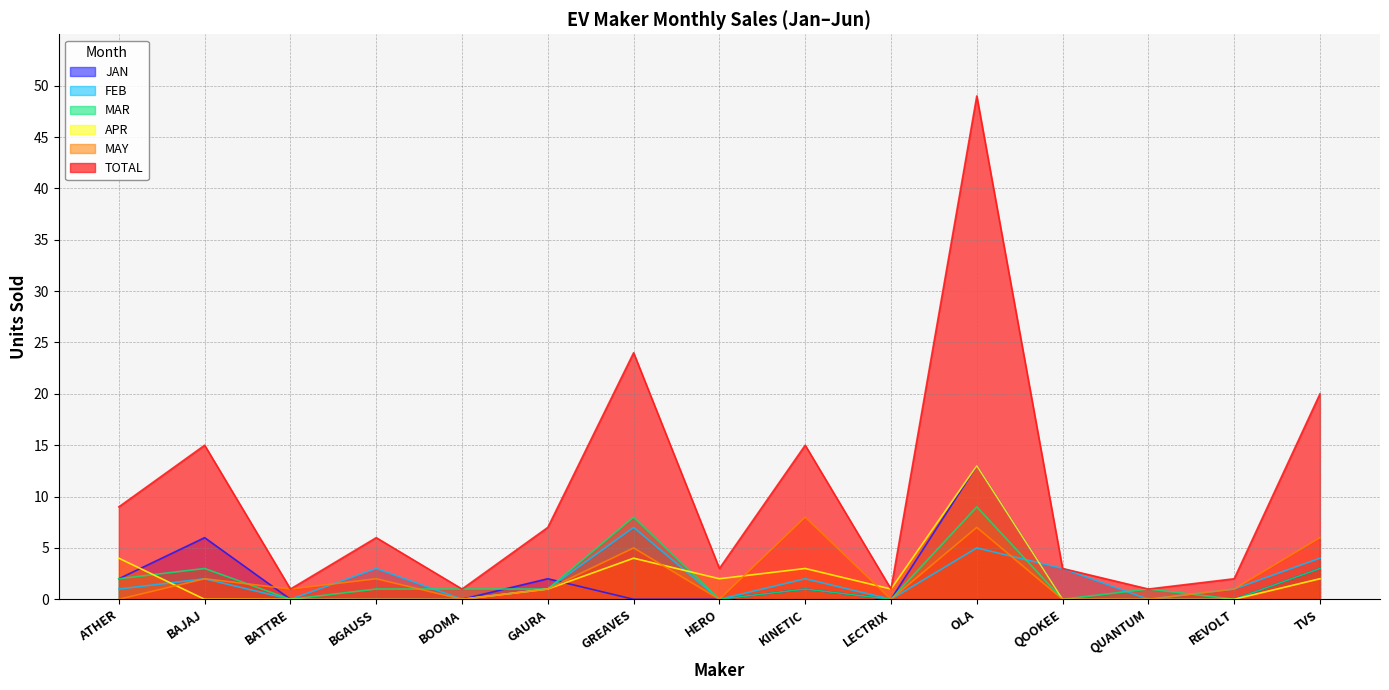

Rank the series at QUANTUM from highest to lowest value.

TOTAL, MAR, JAN, FEB, APR, MAY